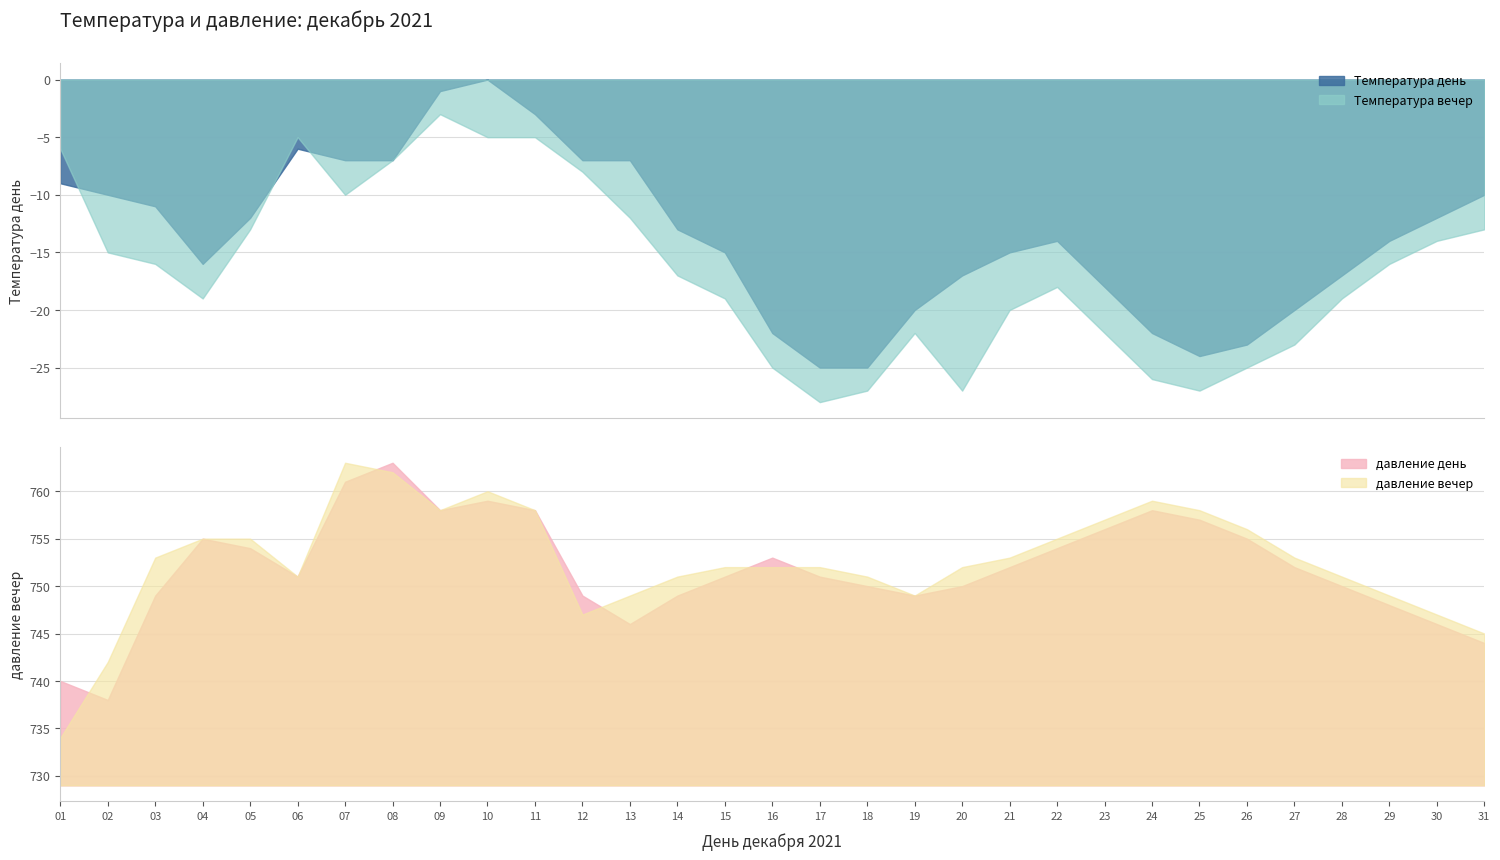

The value of давление день at 02 is 1020. True or false?

False